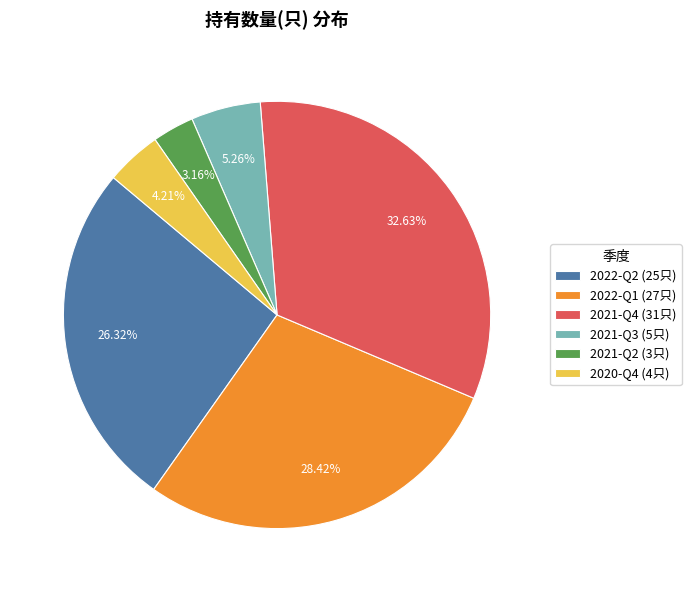

Is the sum of 2021-Q3 and 2022-Q1 greater than half?

No